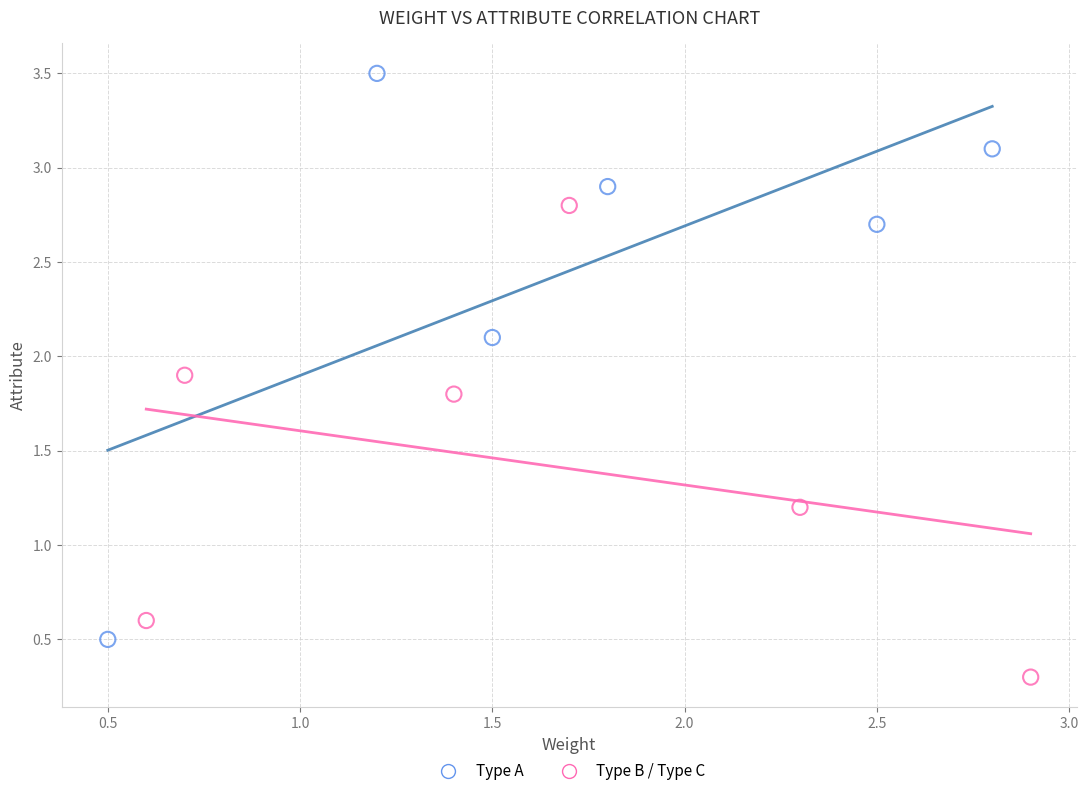

What are all the series names shown in the legend?

Type A, Type B / Type C